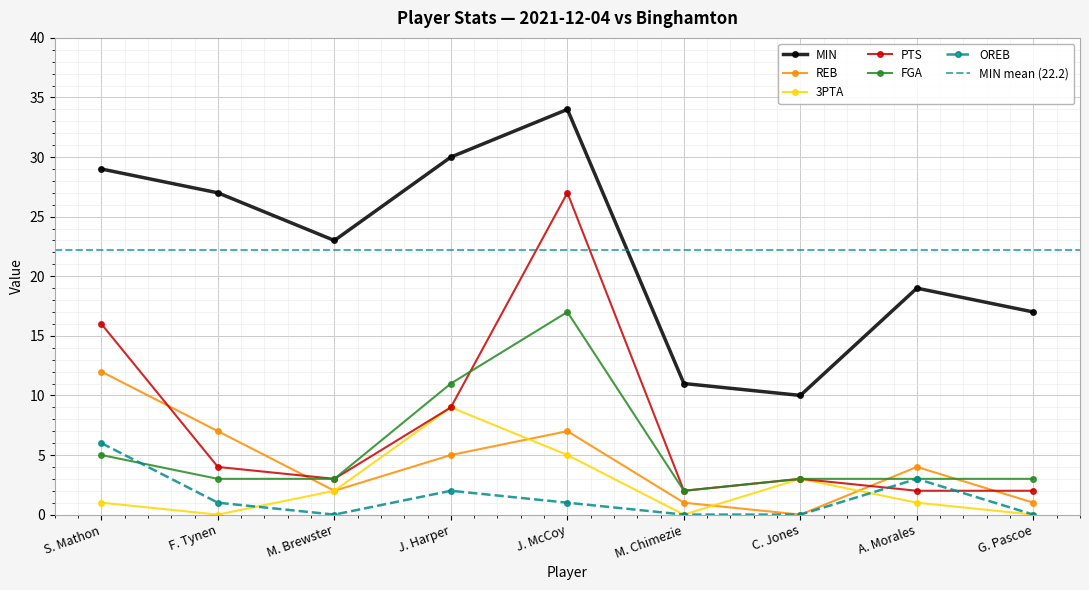

What is the sum of the PTS values at J. Harper and S. Mathon?

25